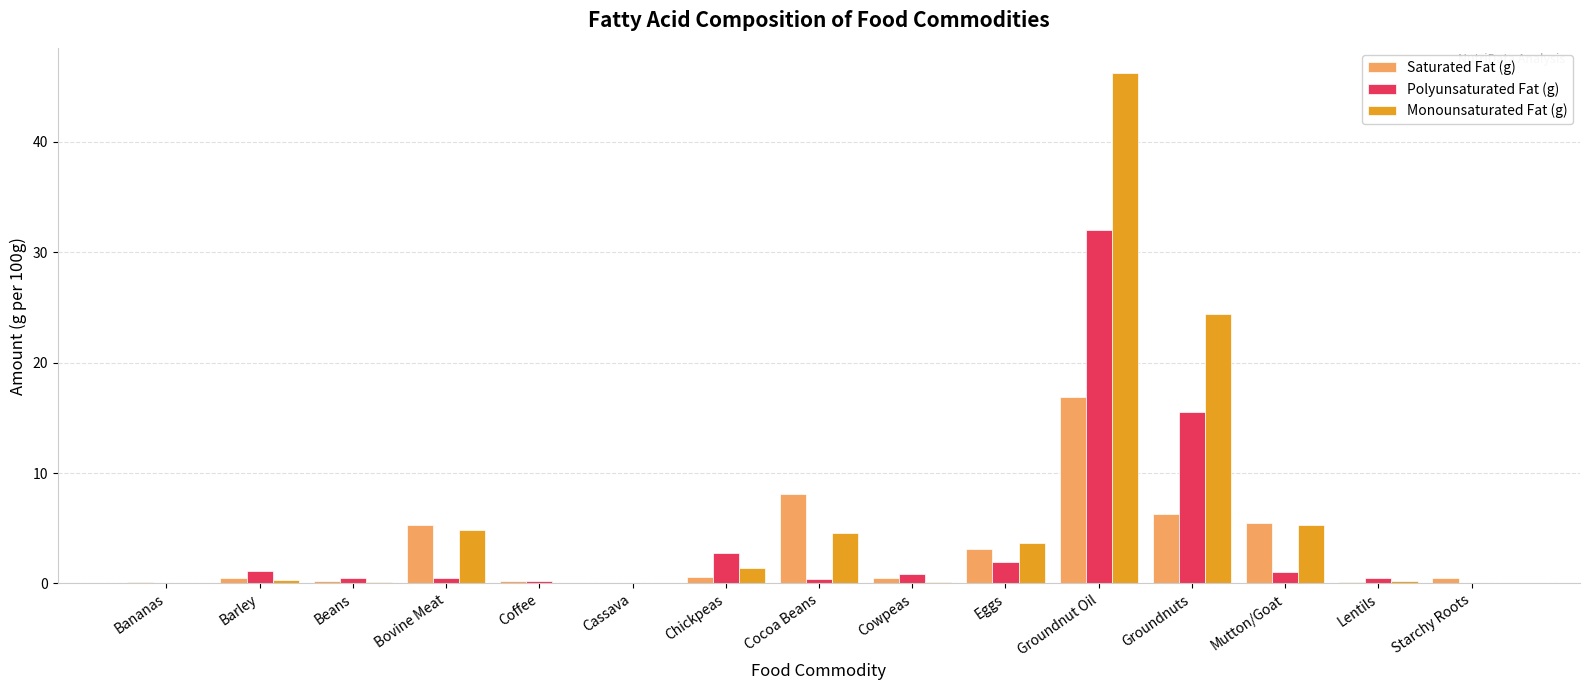

Where is Monounsaturated Fat (g) nearest to the value 23?

Groundnuts